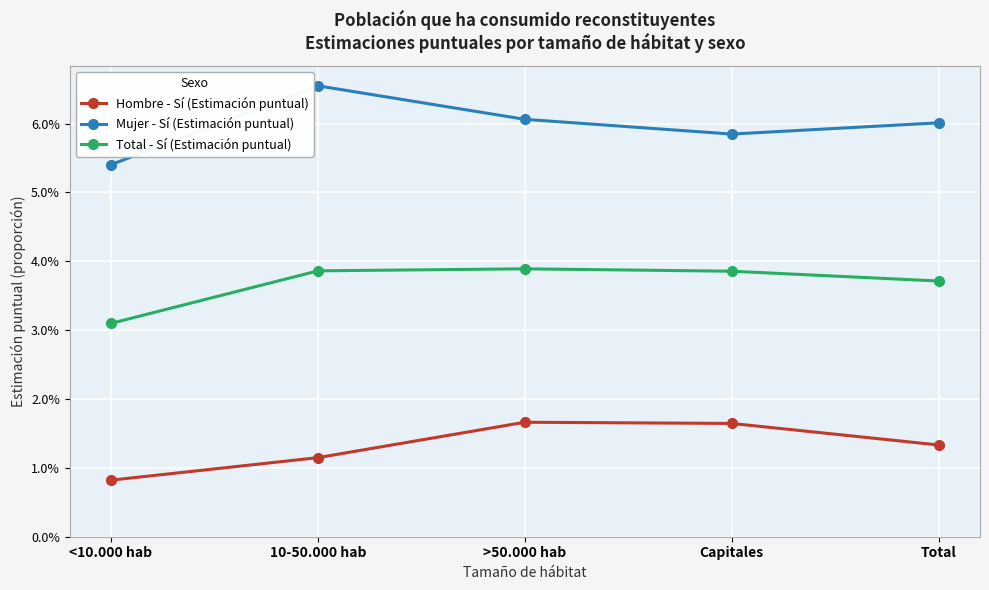

At Capitales, list the series in order from smallest to largest.

Hombre - Sí (Estimación puntual), Total - Sí (Estimación puntual), Mujer - Sí (Estimación puntual)